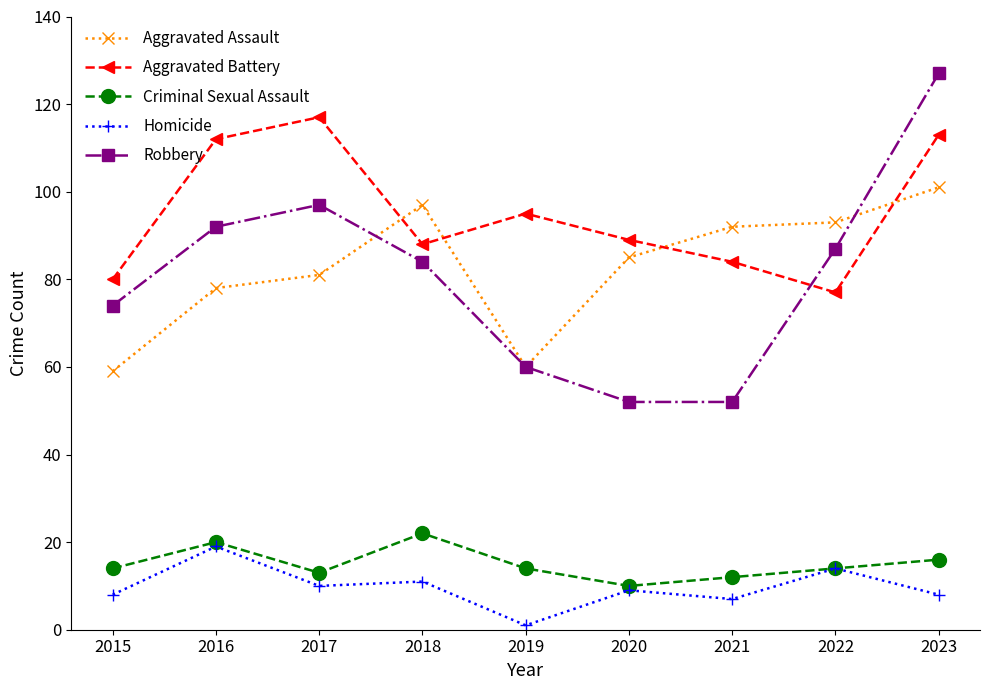

What is the average value of the Aggravated Battery series?

95